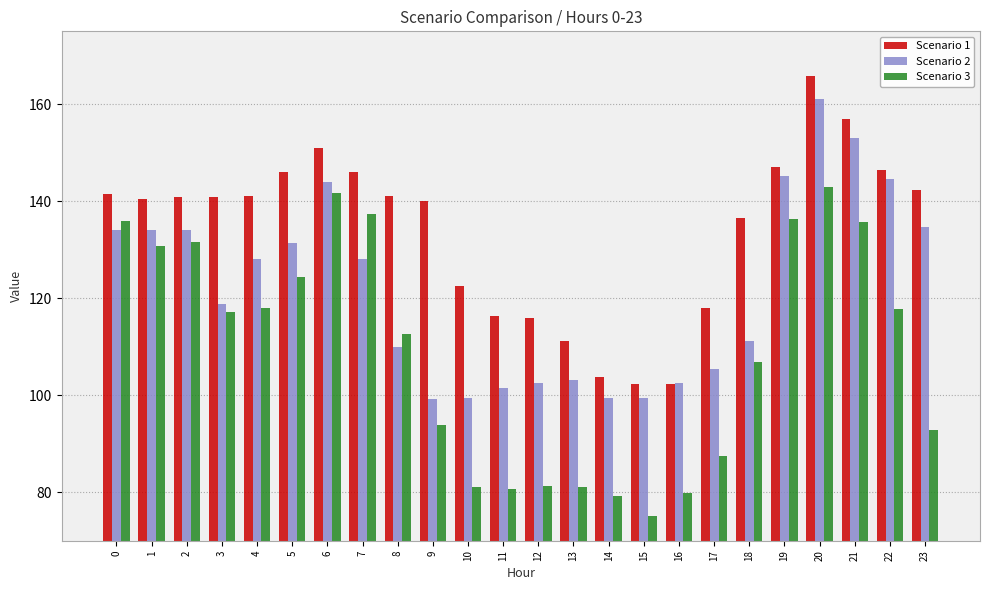

What is the sum of all Scenario 2 values?

2924.9